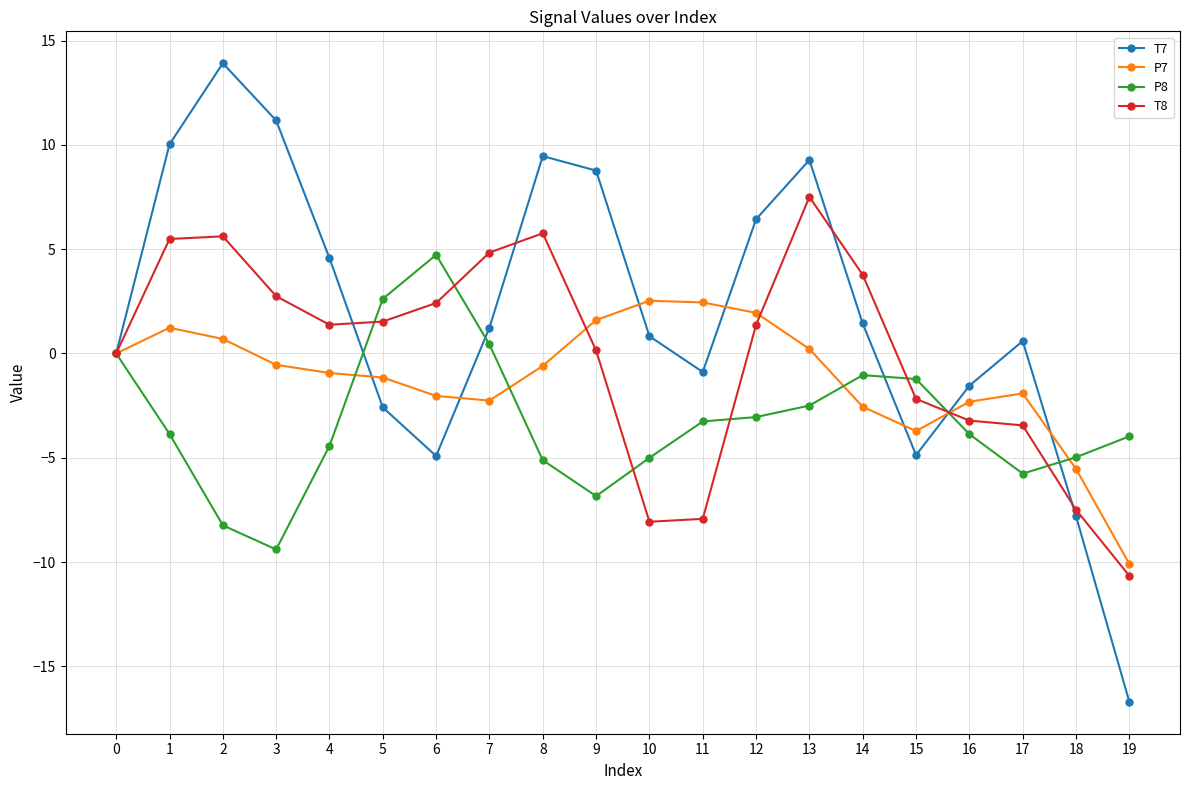

What is the minimum value for P7?

-10.1